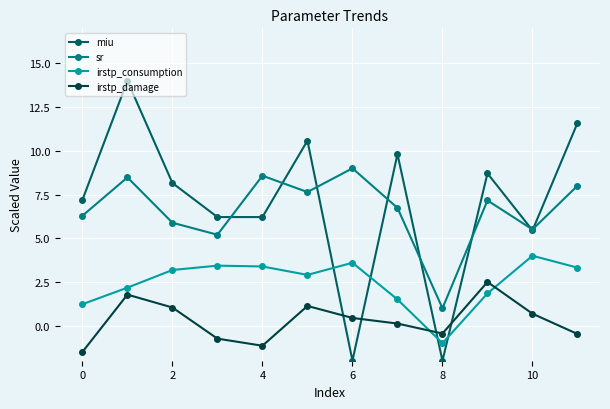

At how many categories does at least one series exceed 8?

8